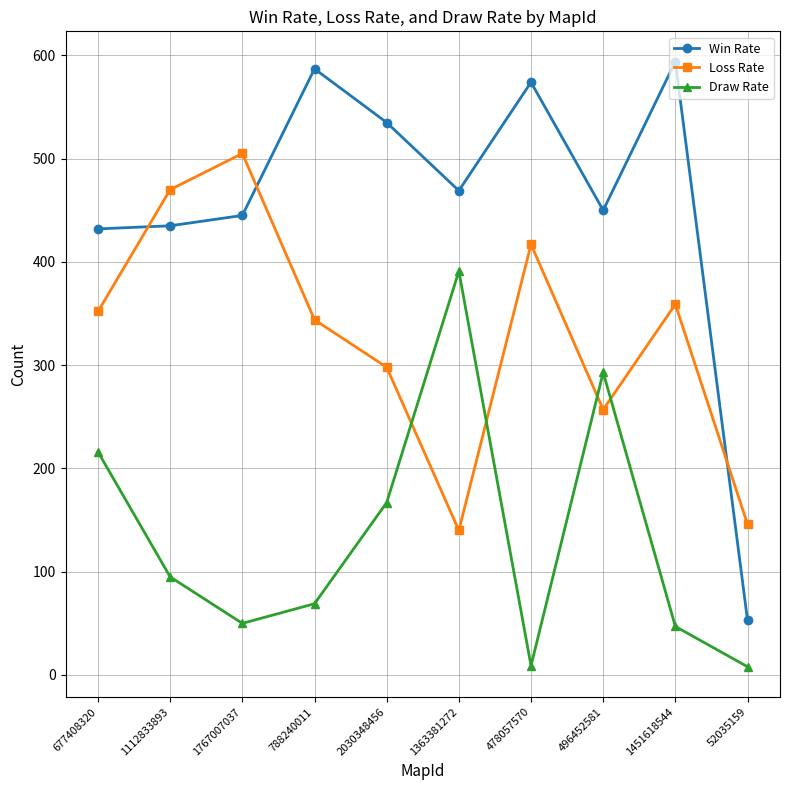

True or false: Draw Rate has more than 0 interior local peaks.

True